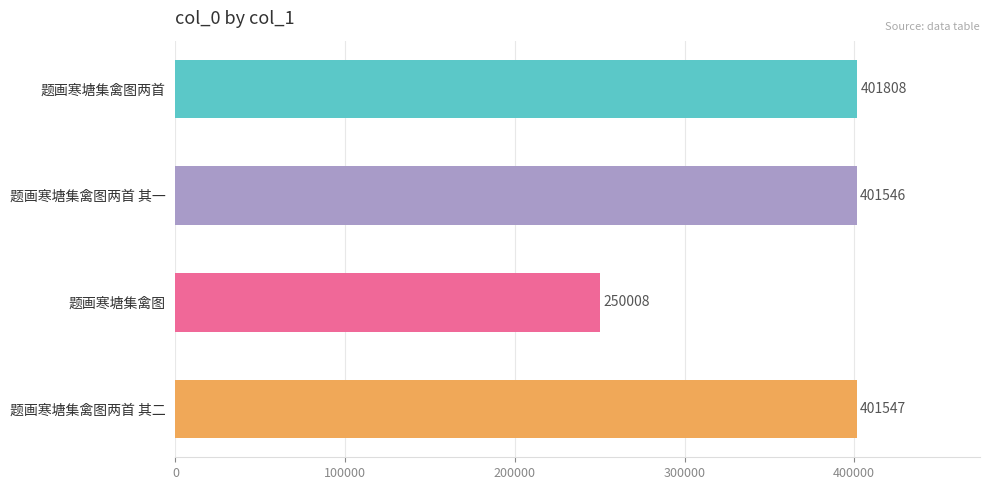

Are the bars horizontal?

Yes